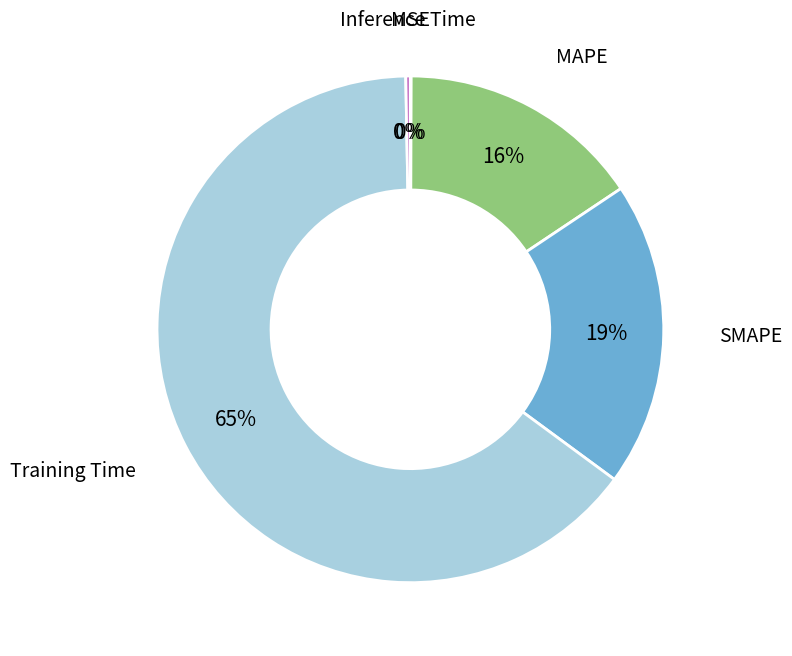

To the nearest percent, what portion does MAPE represent?

16%